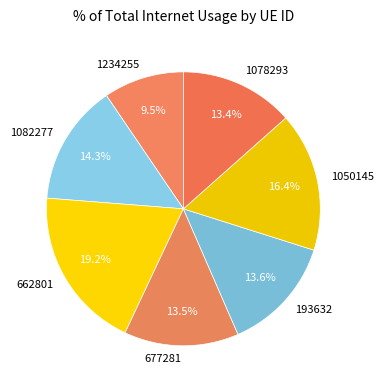

True or false: 1082277 accounts for 14% of the total.

True